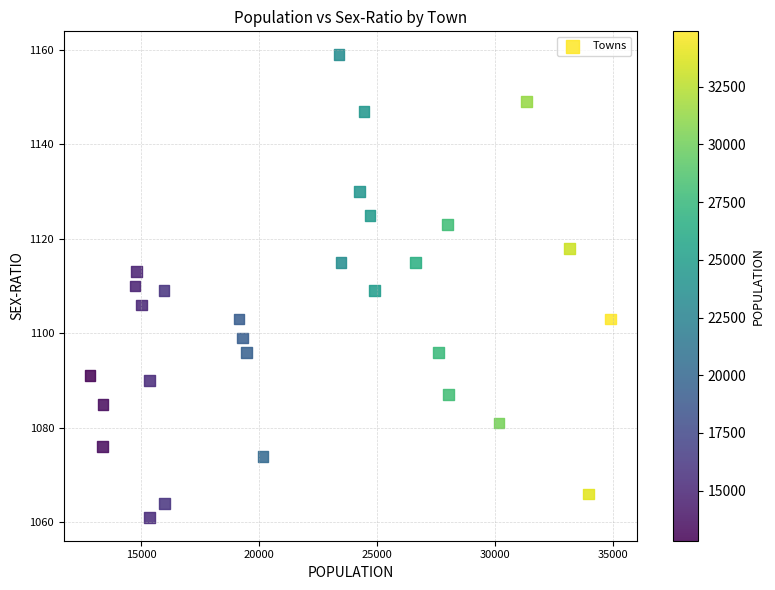

What is the range of Y values (max minus min)?

98